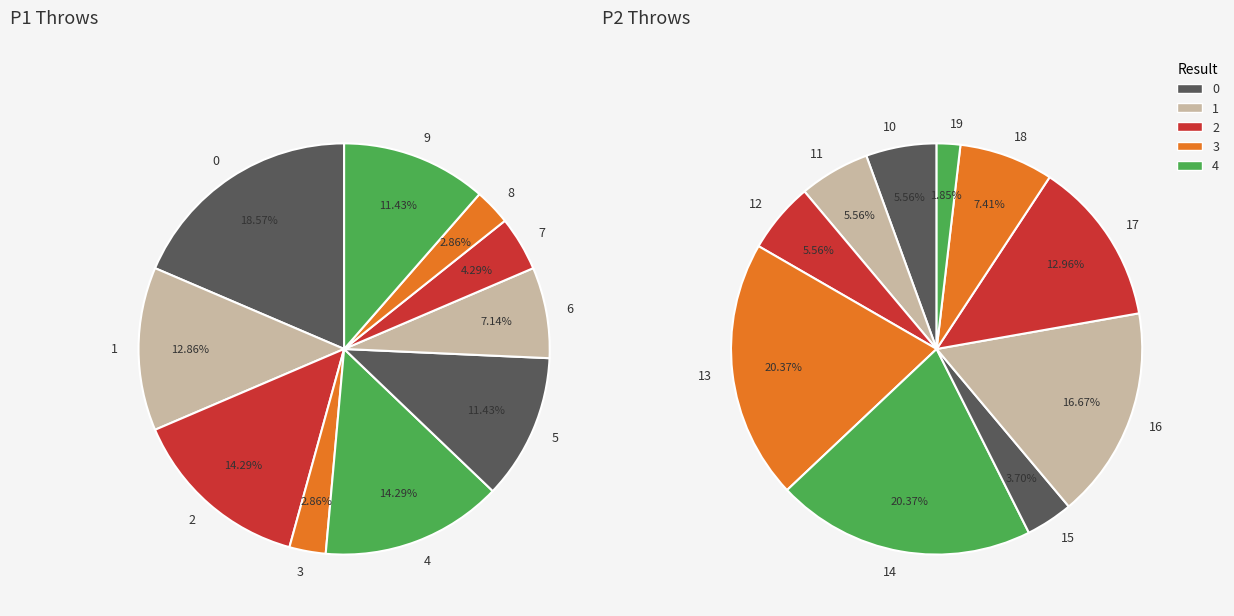

Count the number of slices in the pie.

20